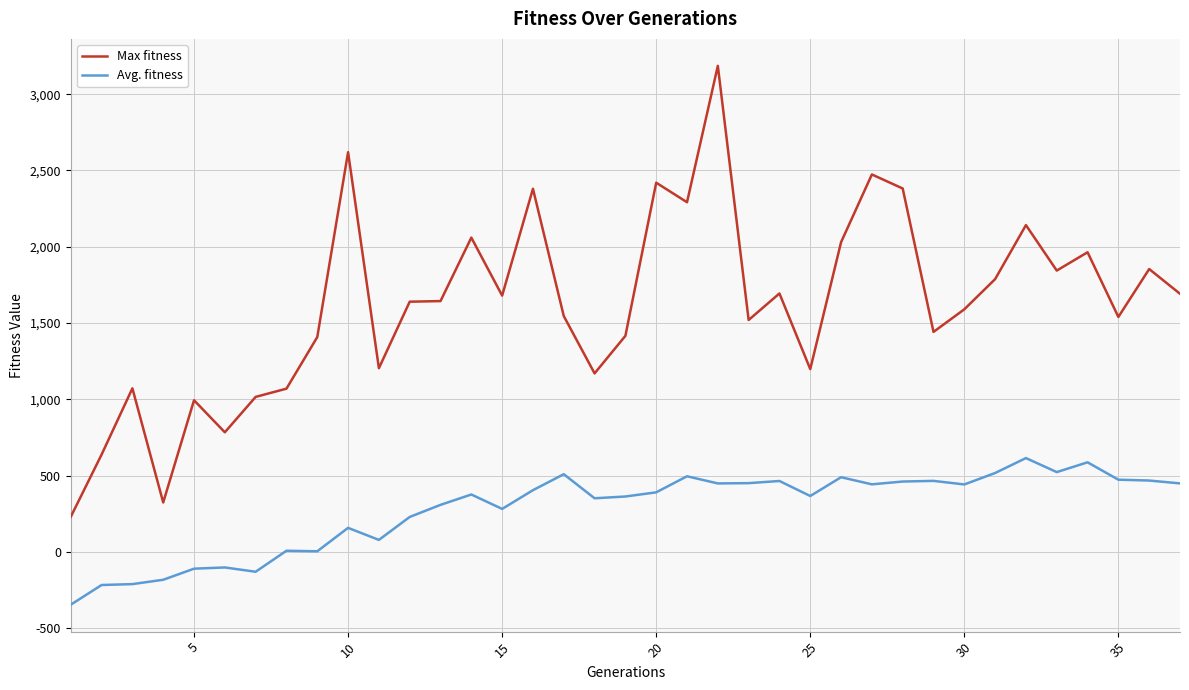

Rank the series by their maximum value, from lowest to highest.

Avg. fitness, Max fitness